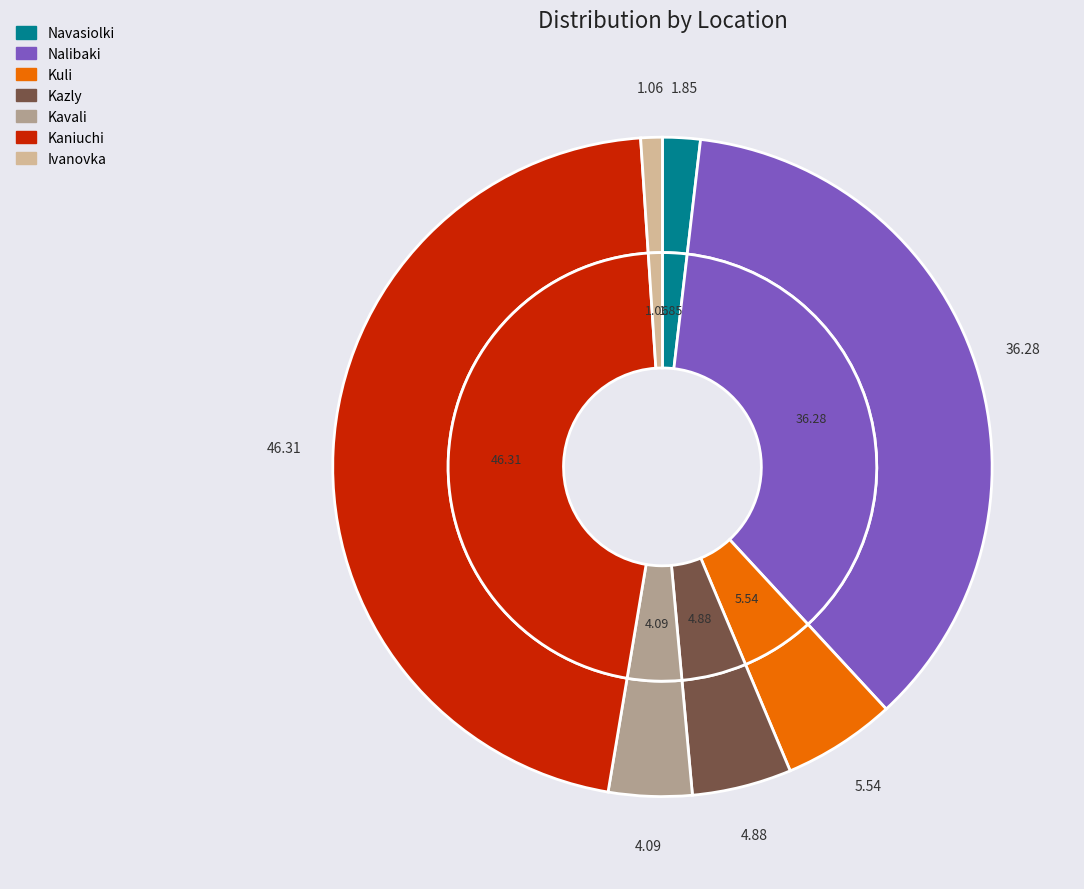

Which has a higher value, Kavali or Kuli?

Kuli